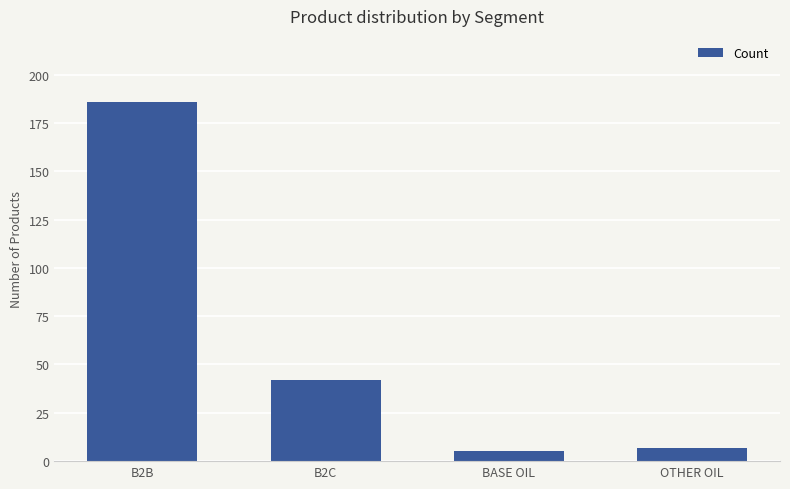

Reading left to right, list all the values displayed in this chart.

B2B=186	B2C=42	BASE OIL=5	OTHER OIL=7